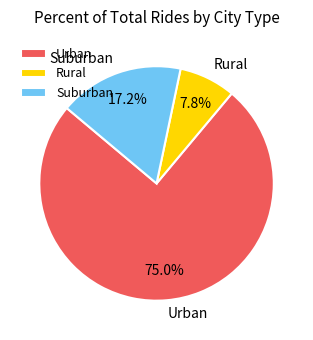

To the nearest percent, what is the average slice percentage?

33%